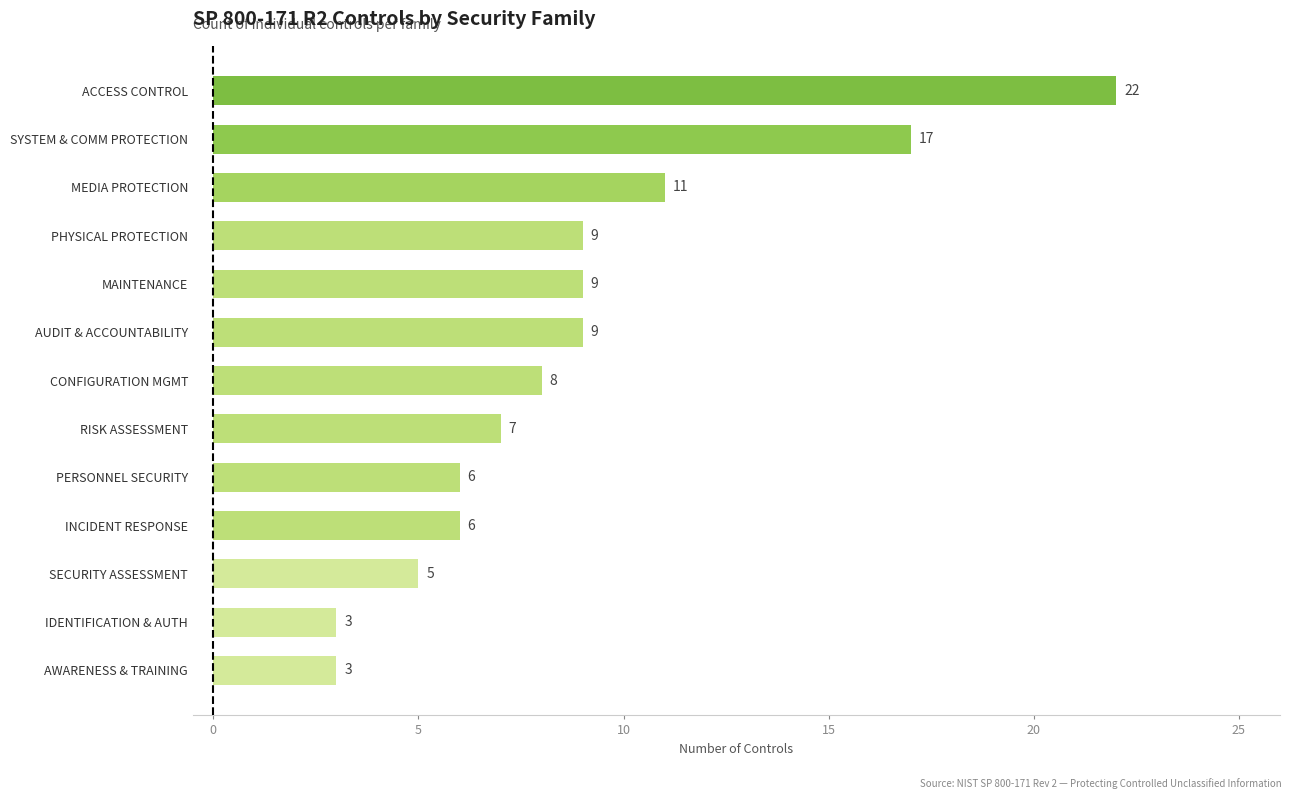

How many bars are there in total?

13